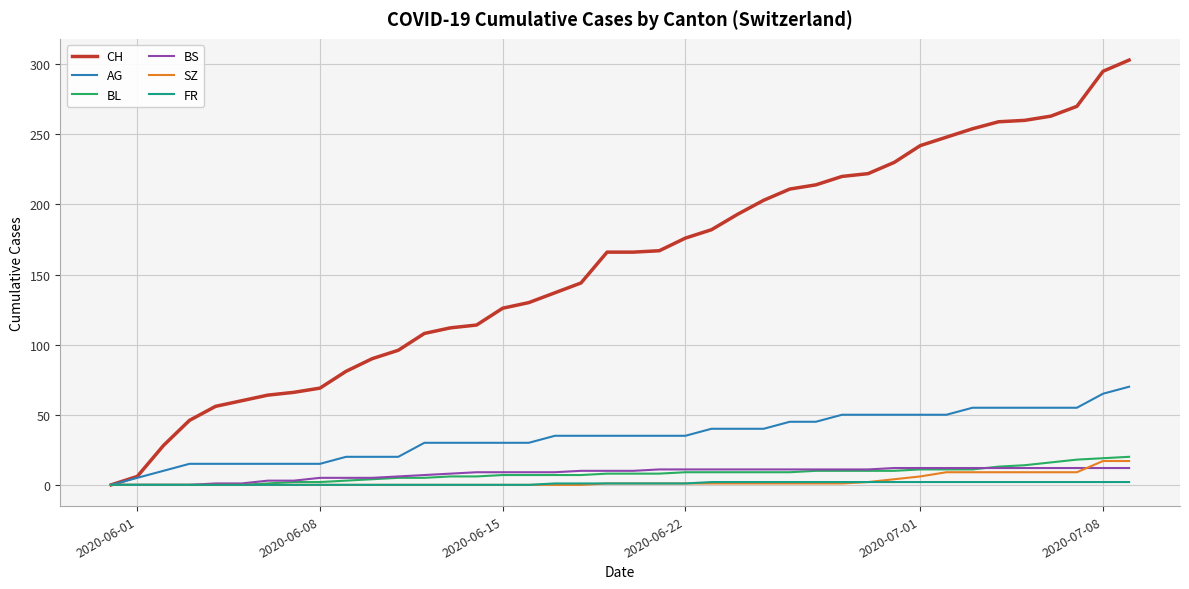

Which series has the widest spread of values?

CH